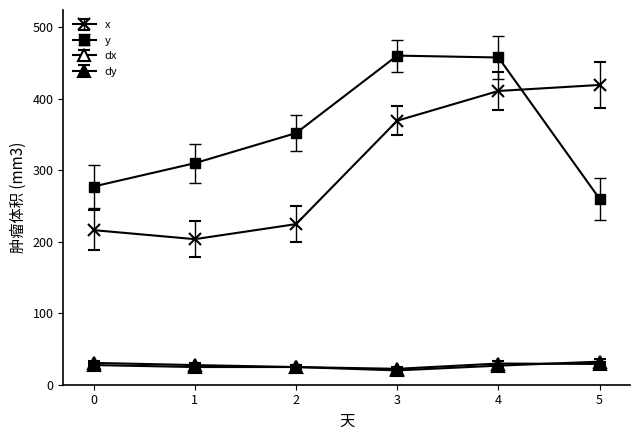

What is the value of the dx point at the 6th from the left?

35.5